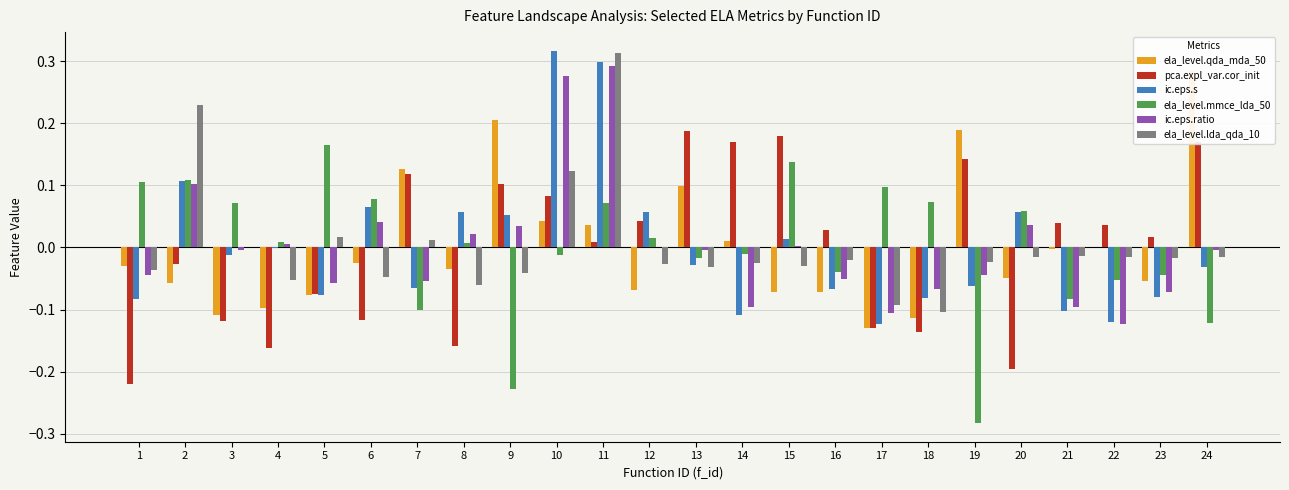

What is the value of the ela_level.mmce_lda_50 bar at the 1st from the left?

0.1